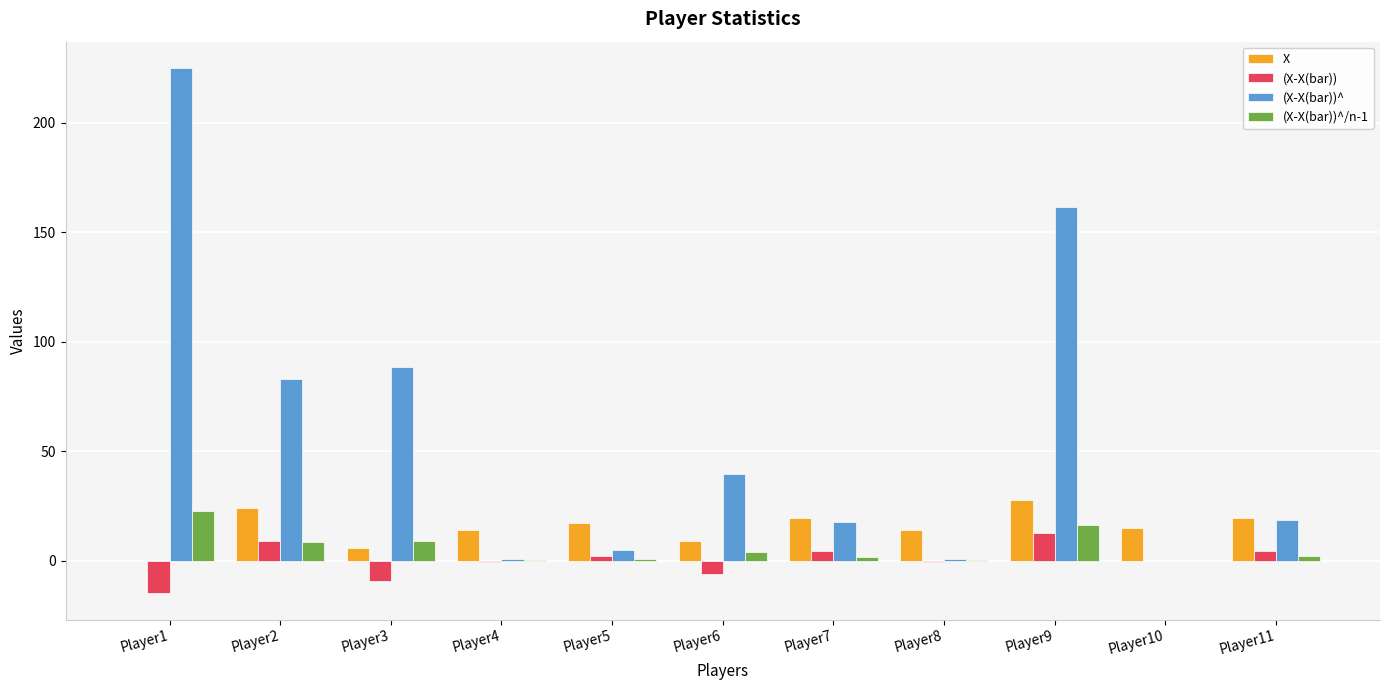

How many series are shown in this chart?

4